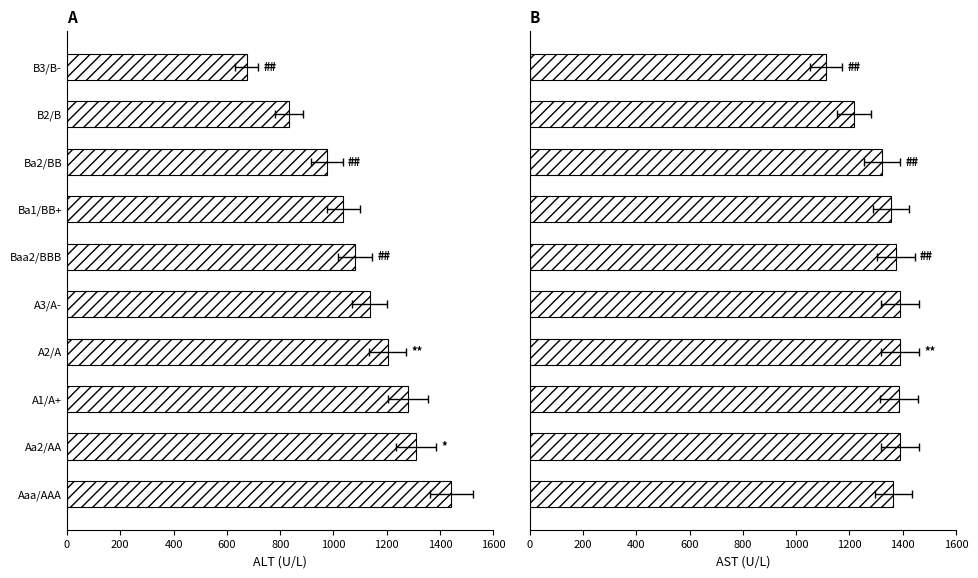

What is the difference between the maximum and minimum values in the equity_value series?

768.0